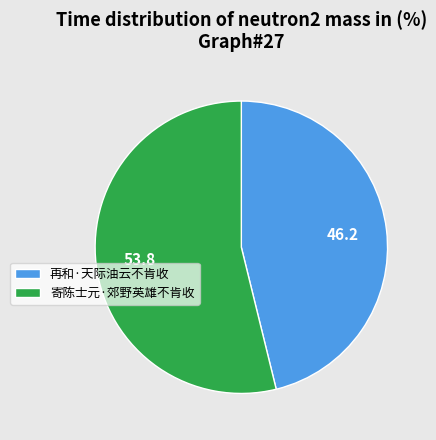

Is it true that 寄陈士元·郊野英雄不肯收 is 48% of the pie?

False